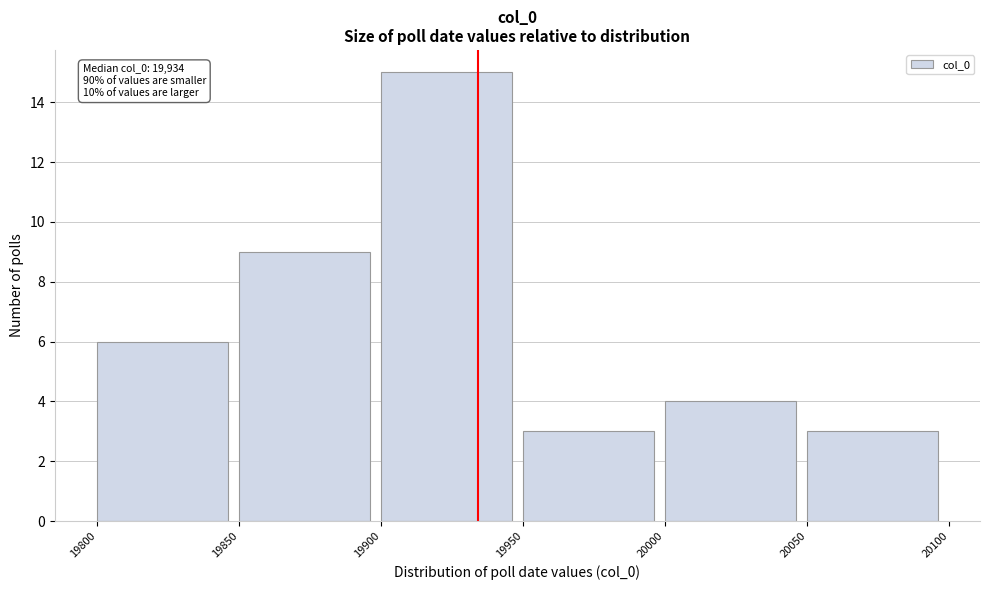

Over which range of the x-axis is the bar tallest?

19900 to 19950